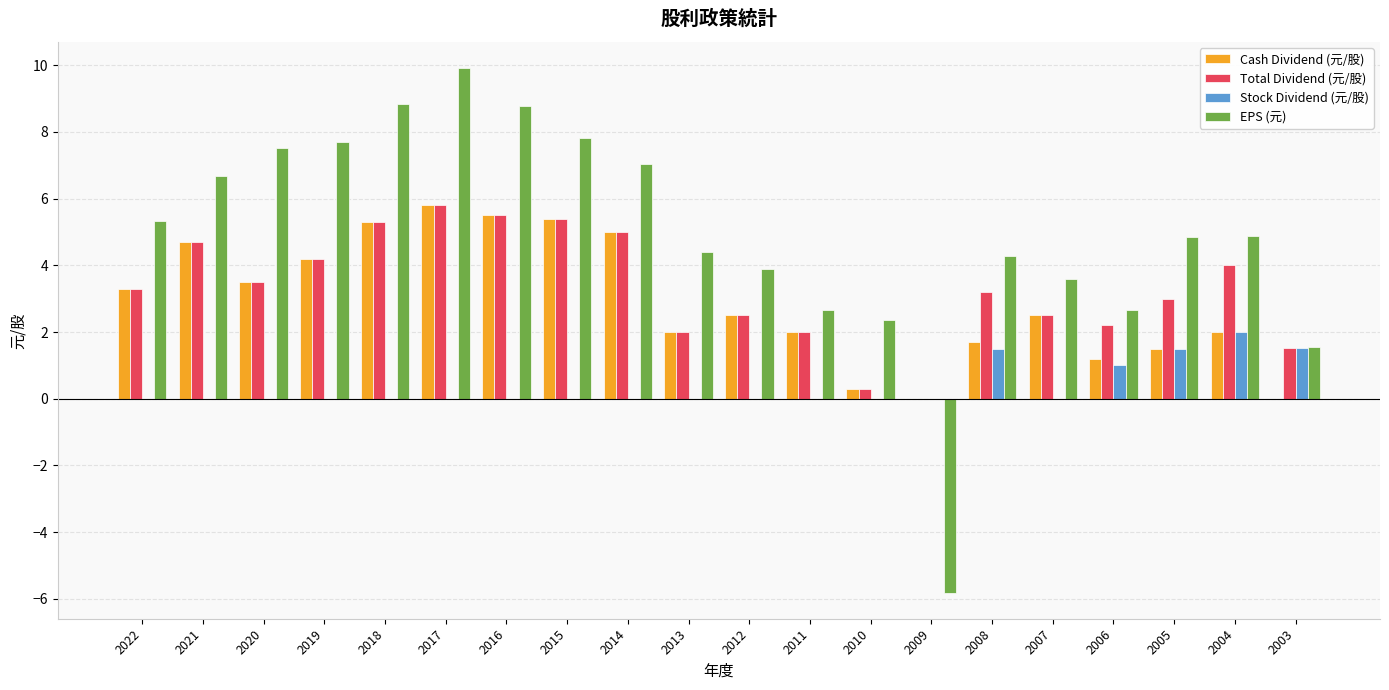

What is the sum of all Total Dividend (元/股) values?

65.9